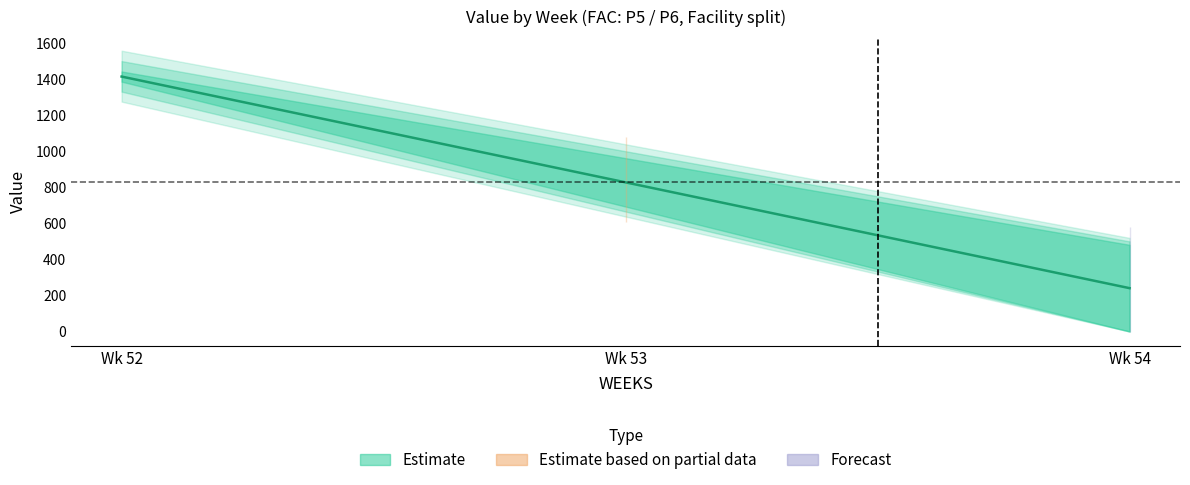

At which category does the chart reach its peak across all series?

Wk 52